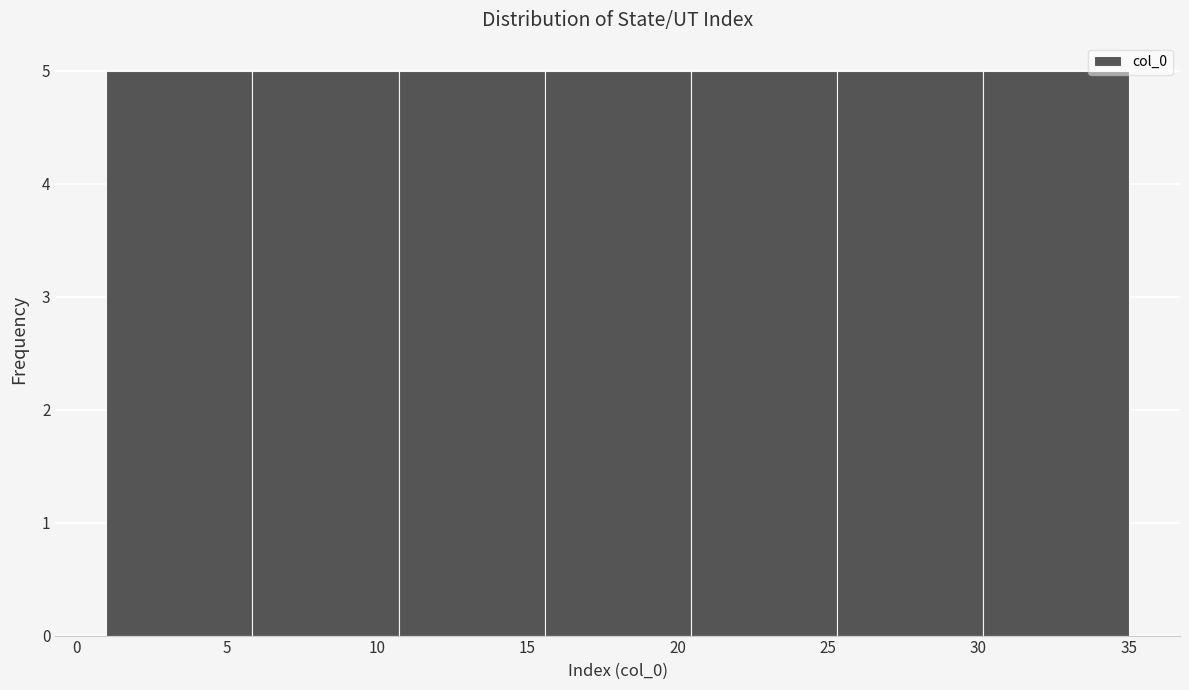

Reading left to right, transcribe this chart: for each bar, give the range it covers on the x-axis and its height. Neither the bar edges nor the heights are printed on the chart, so give them approximately, as read against the axes.

1.0 to 6.0: 5
6.0 to 10.5: 5
10.5 to 15.5: 5
15.5 to 20.5: 5
20.5 to 25.5: 5
25.5 to 30.0: 5
30.0 to 35.0: 5